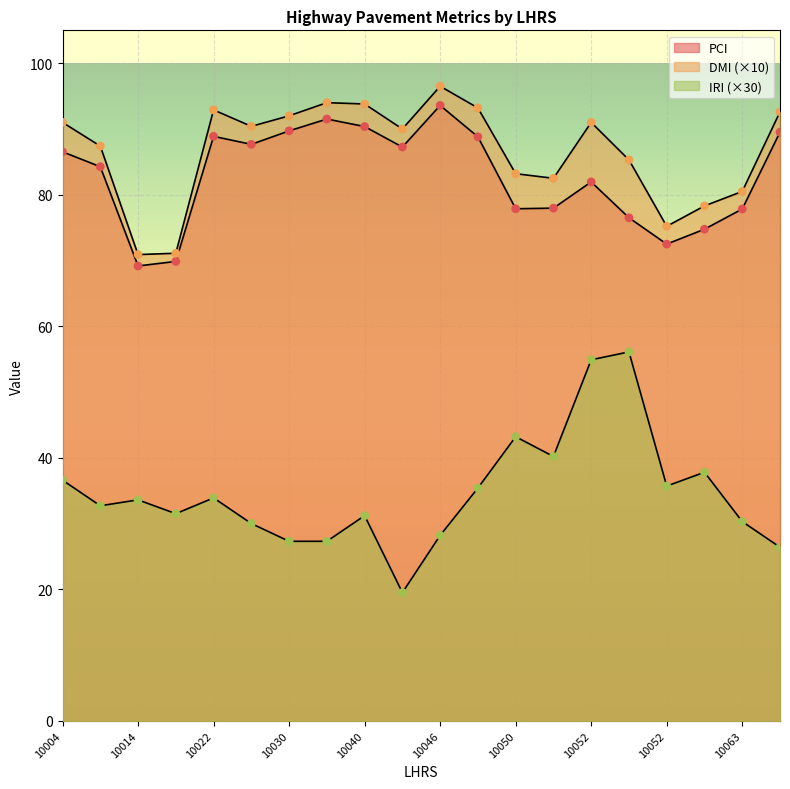

What are all the series names shown in the legend?

PCI, DMI, IRI